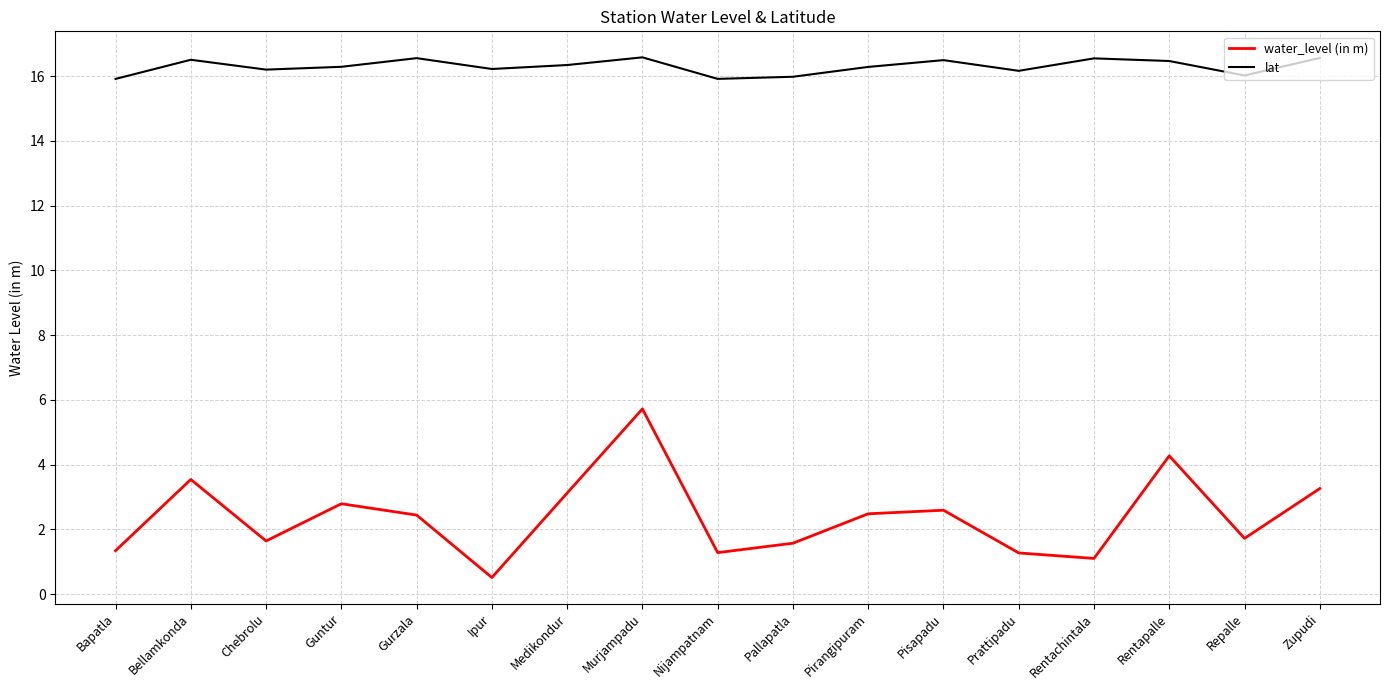

True or false: water_level (in m) has a value of 4.4 at Pisapadu.

False